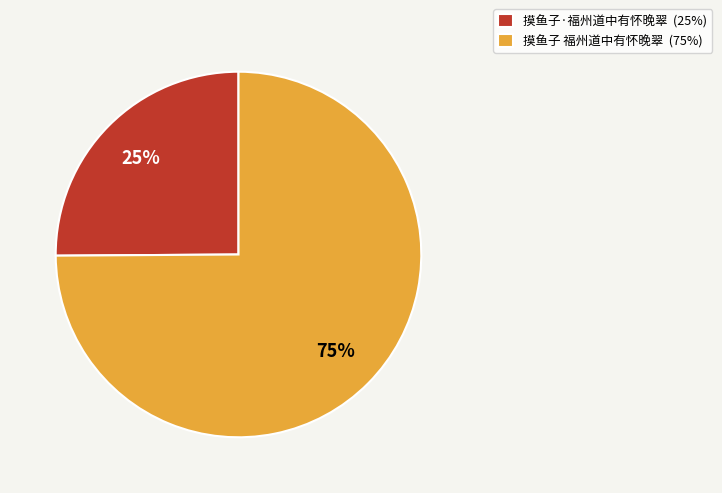

To the nearest percent, what is the difference between the largest and smallest slice percentages?

50%